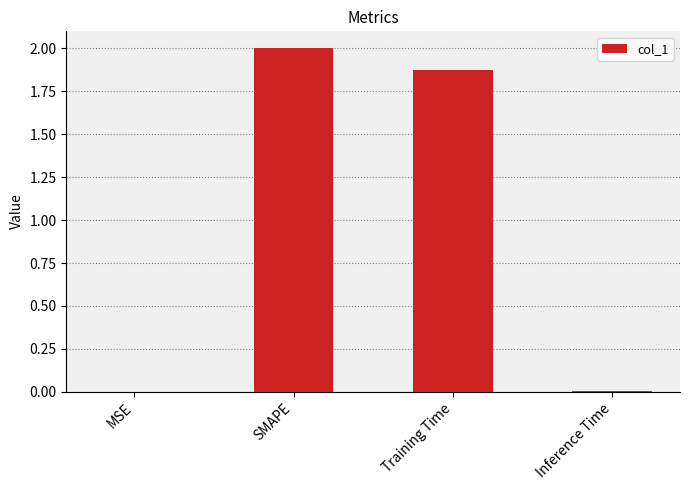

What is the sum of all values?

3.9